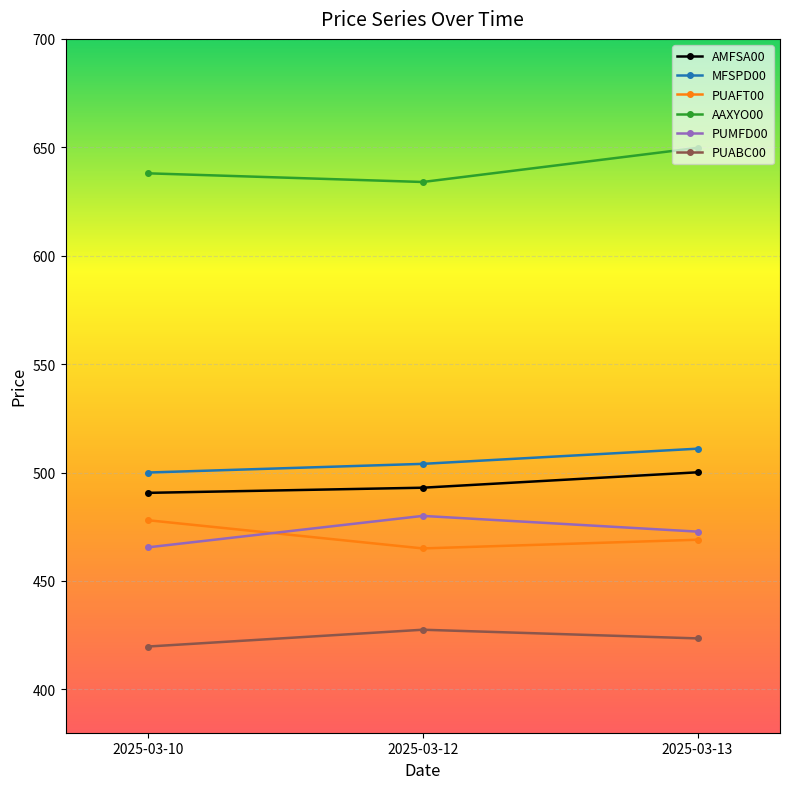

At how many categories does at least one series exceed 543?

3